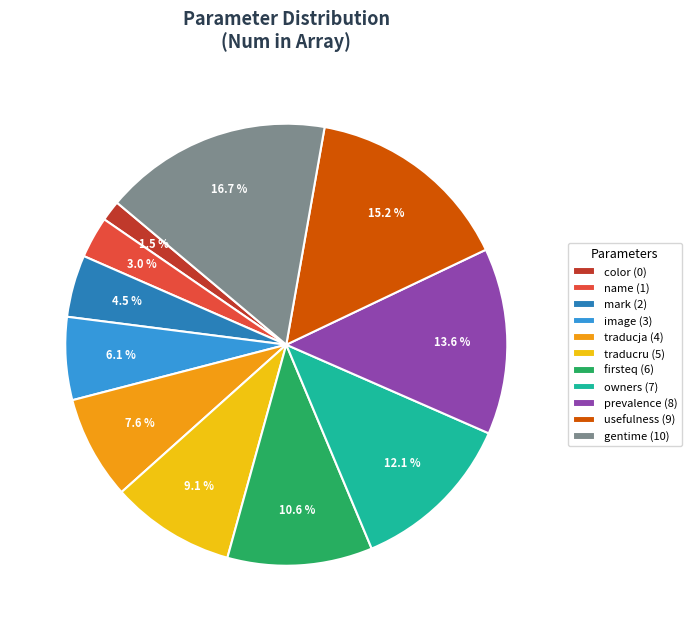

What is the total percentage of firsteq and traducja?

18.2%